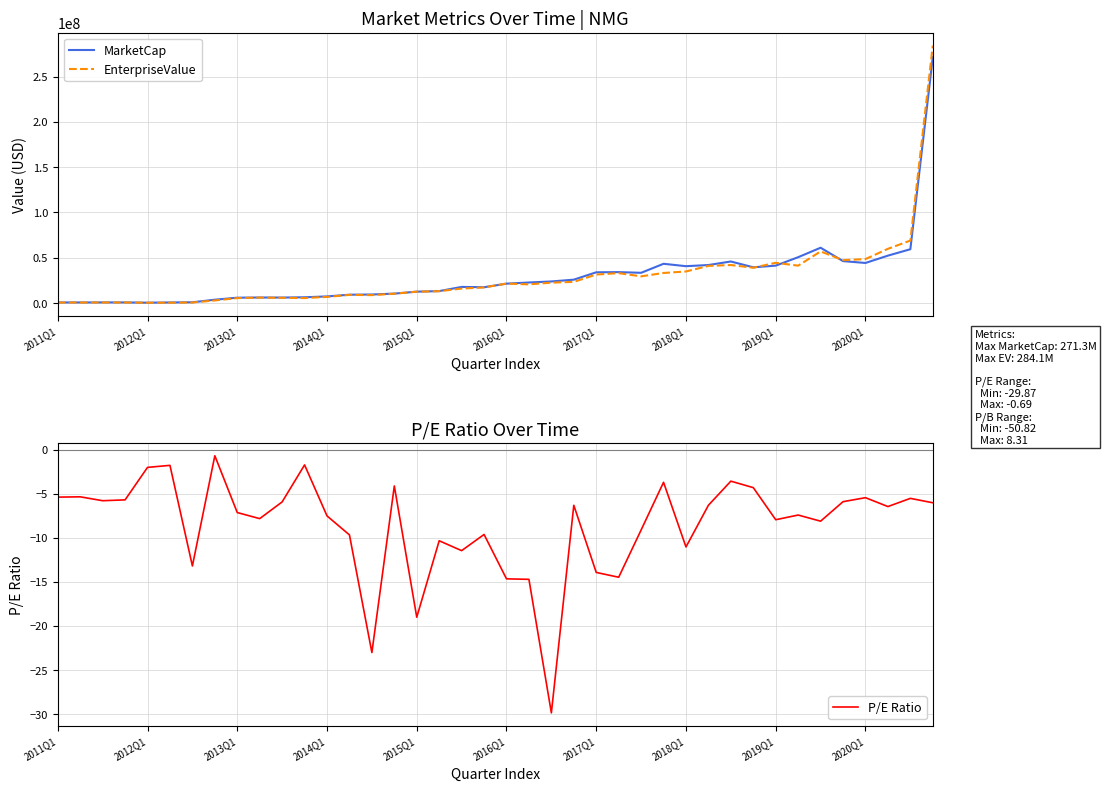

True or false: MarketCap has more than 2 interior local peaks.

True